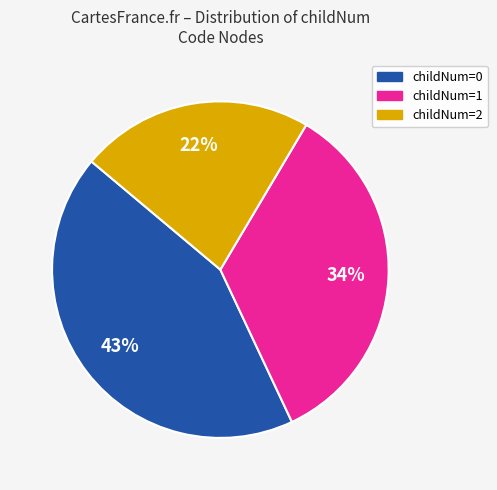

Is there any slice that represents more than half of the pie?

No